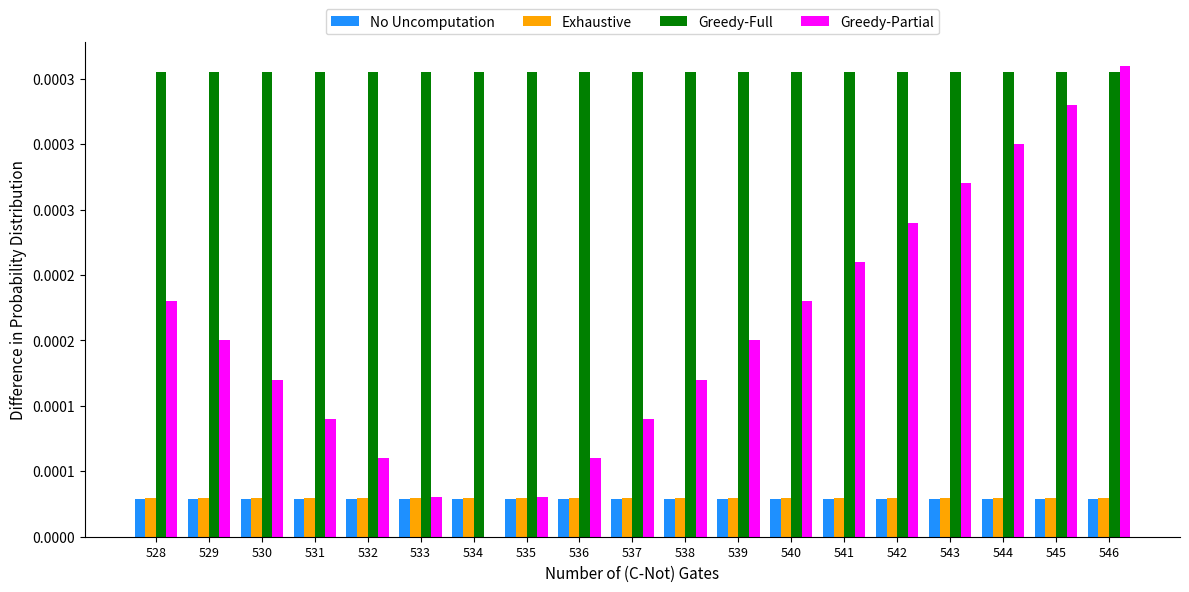

Rank the categories by Greedy-Partial value from highest to lowest.

546, 545, 544, 543, 542, 541, 528, 540, 529, 539, 530, 538, 531, 537, 532, 536, 533, 535, 534